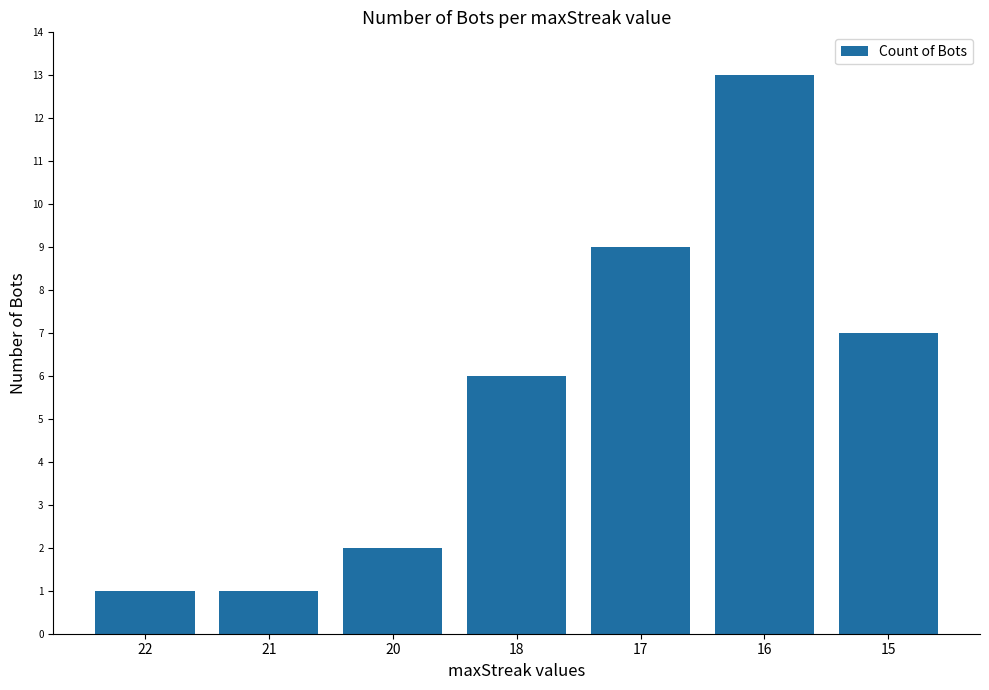

Approximately how many times larger is the value at 15 compared to 21?

7.0